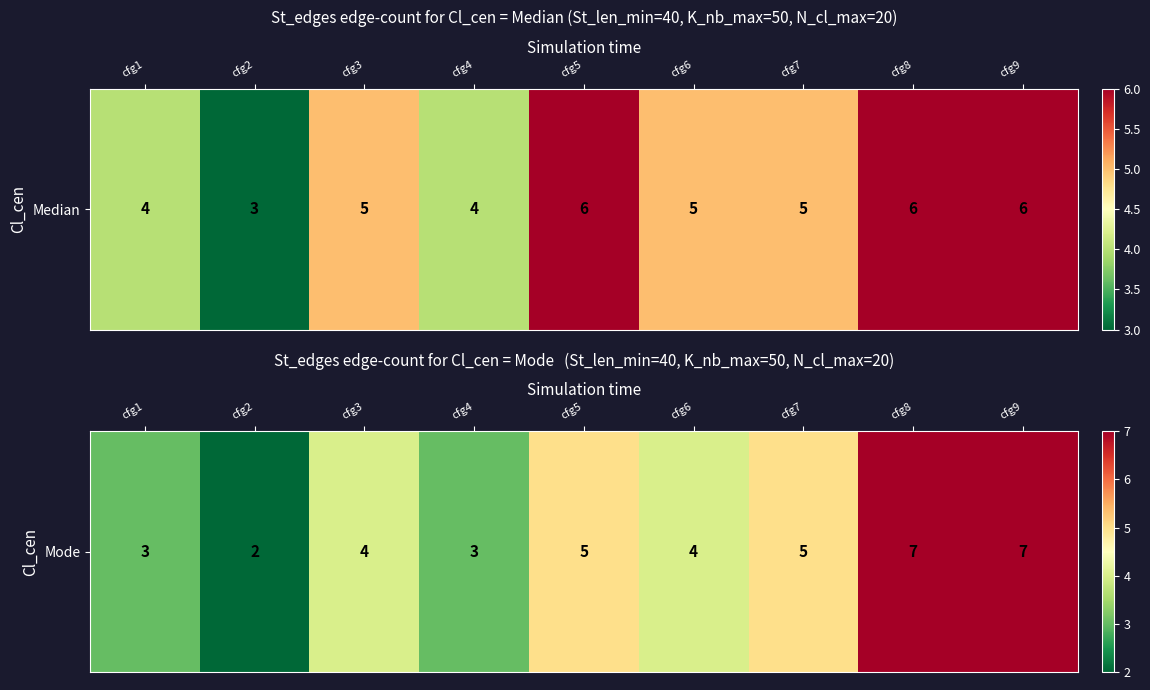

What is the change in value from cfg3 to cfg5?

+1